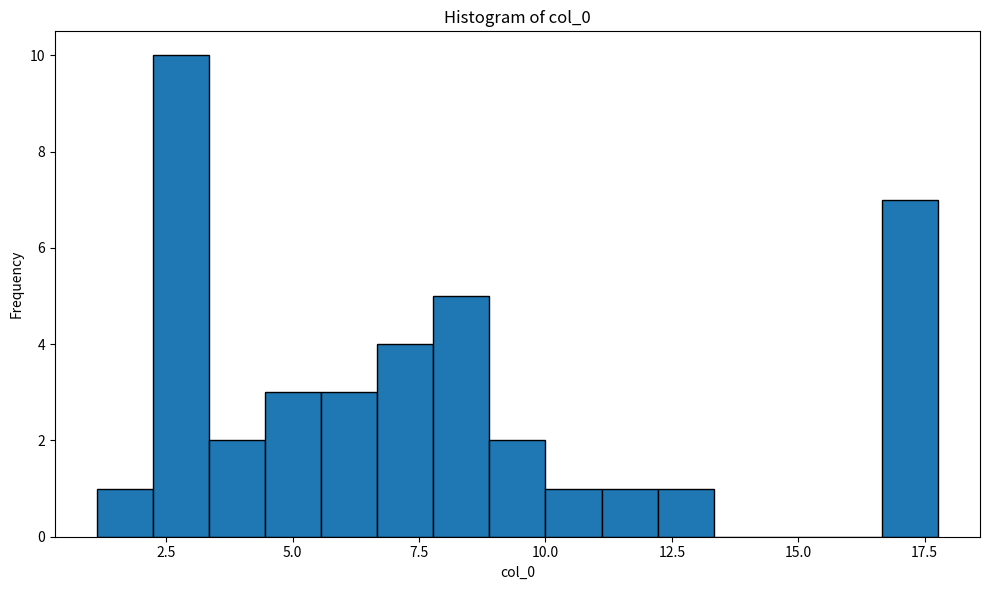

Around what value on the x-axis is the tallest bar? Give the approximate position of its centre, as read against the axis.

3.0